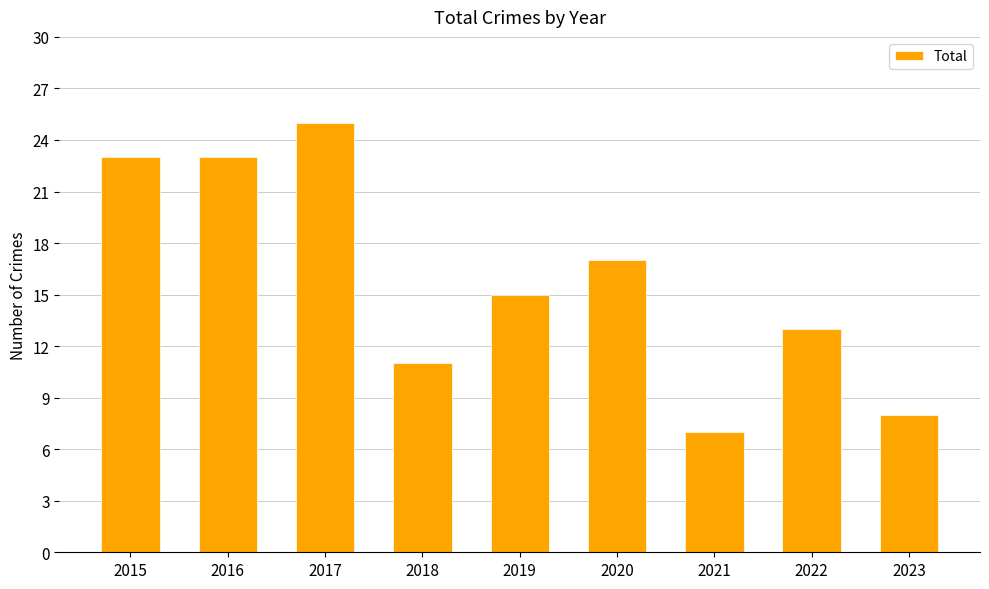

Where does the data first go above 15?

2015